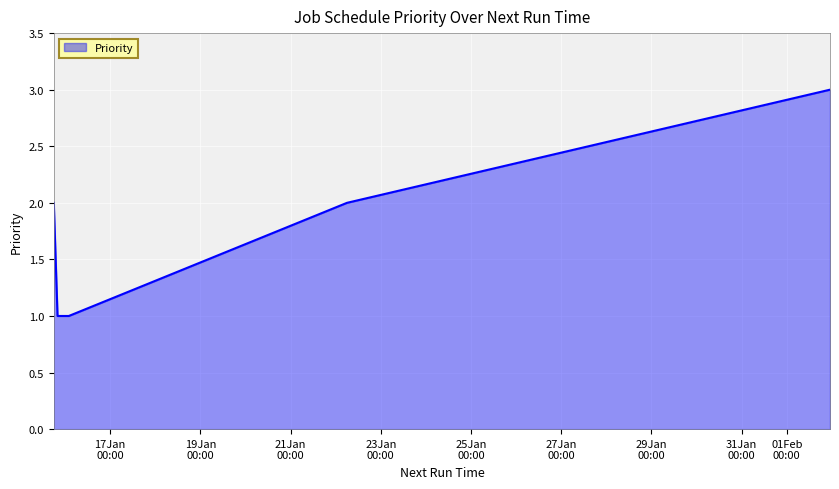

What is the maximum value shown in the chart?

3